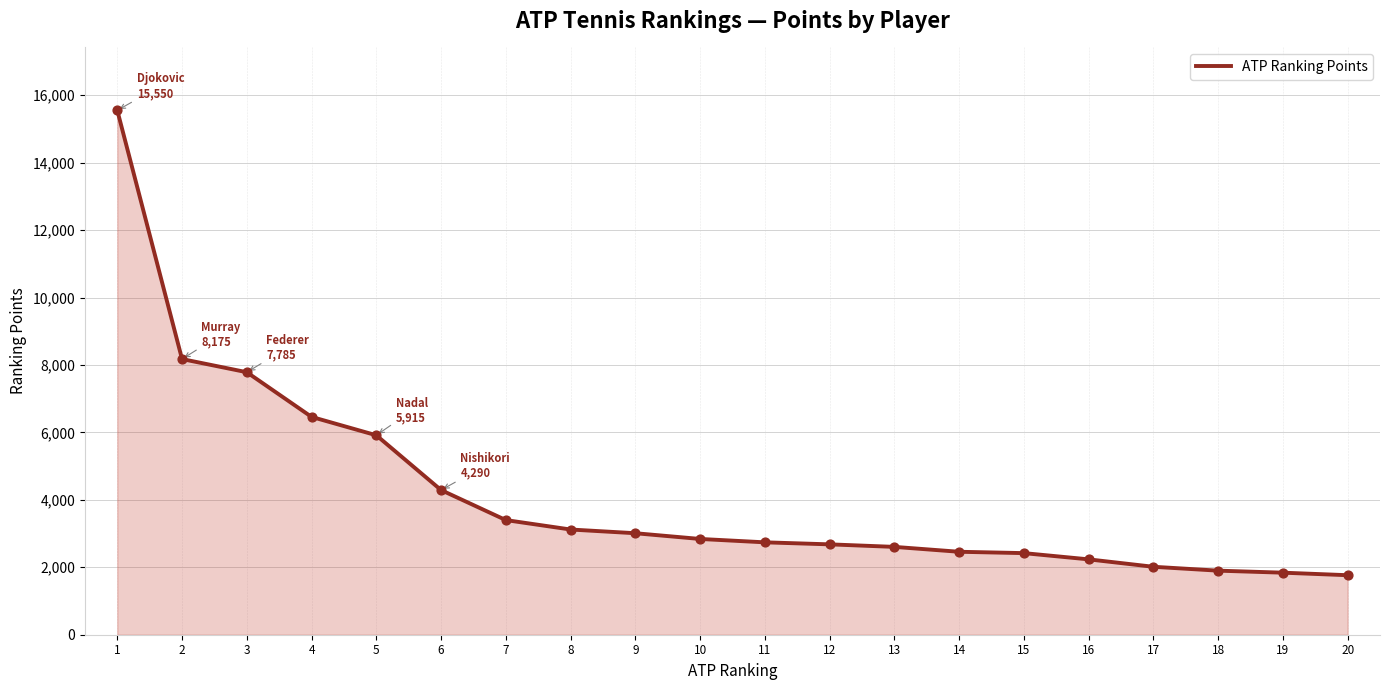

What is the change in value from 13 to 17?

-590